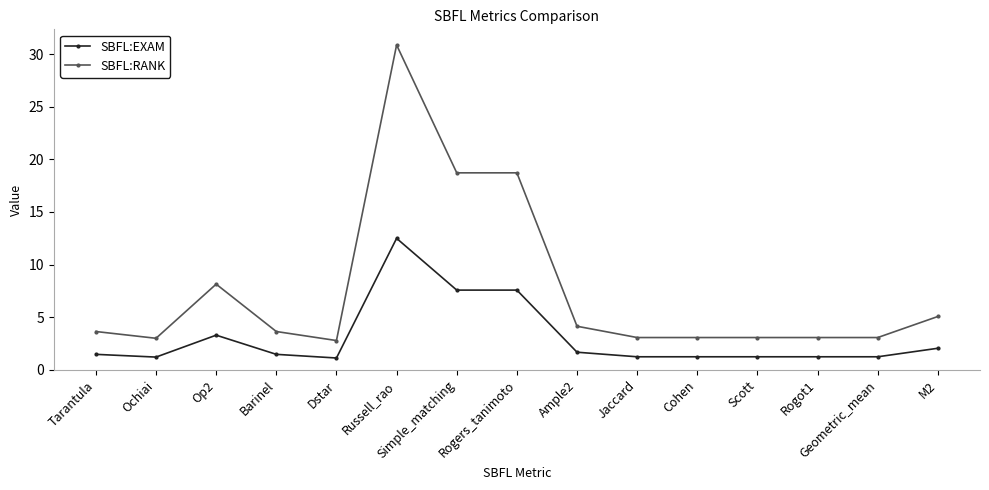

Rank the series by their average value, from highest to lowest.

SBFL:RANK, SBFL:EXAM